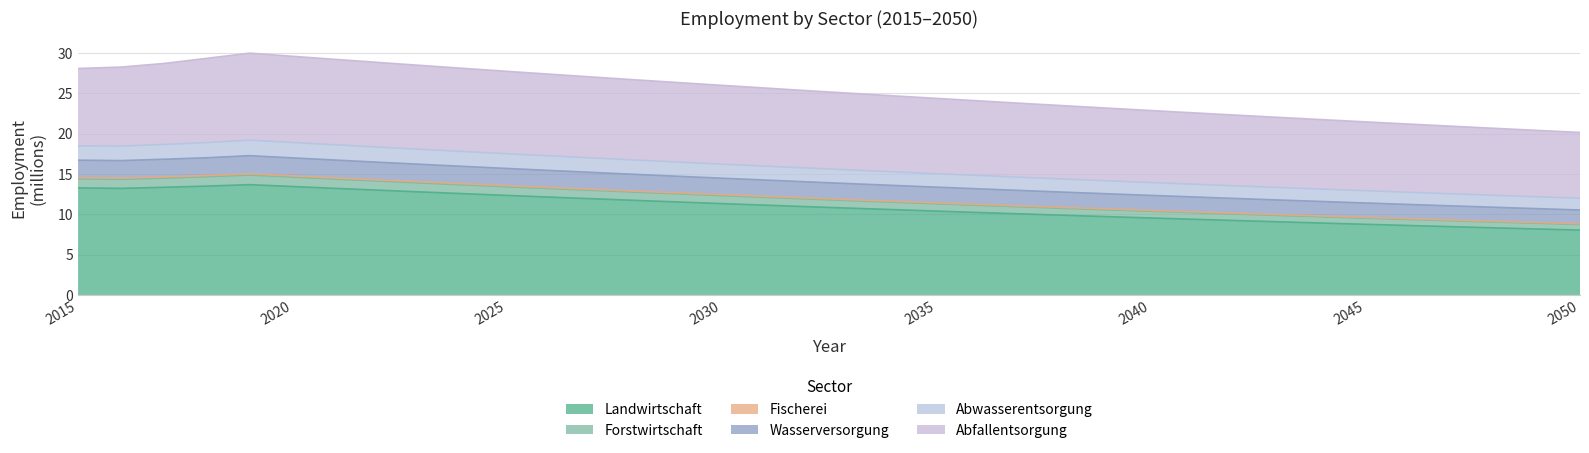

What is the maximum value shown in the chart?

30.0